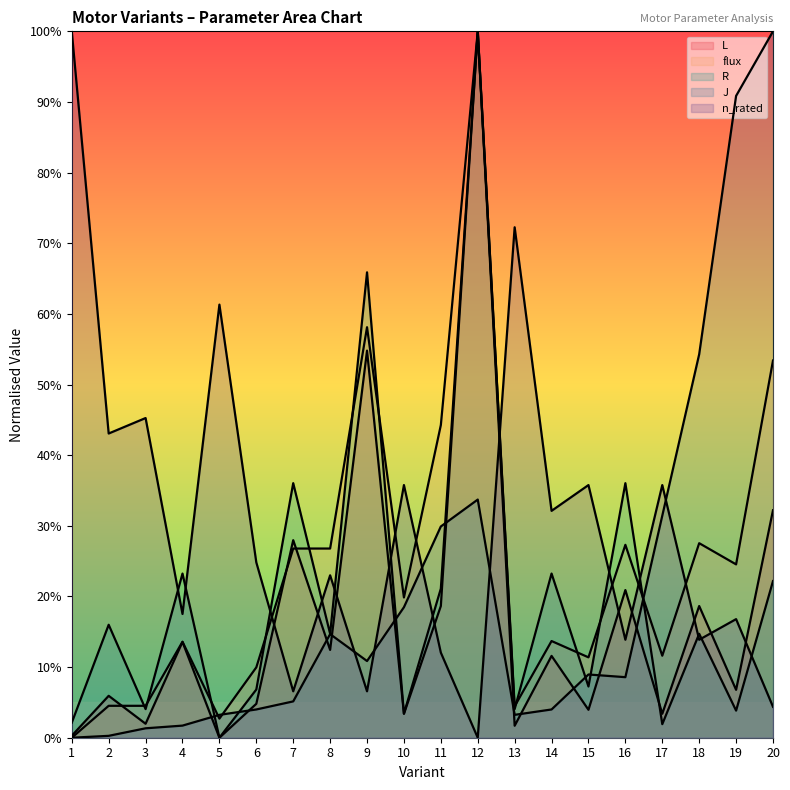

Where is the first local maximum for flux?

4